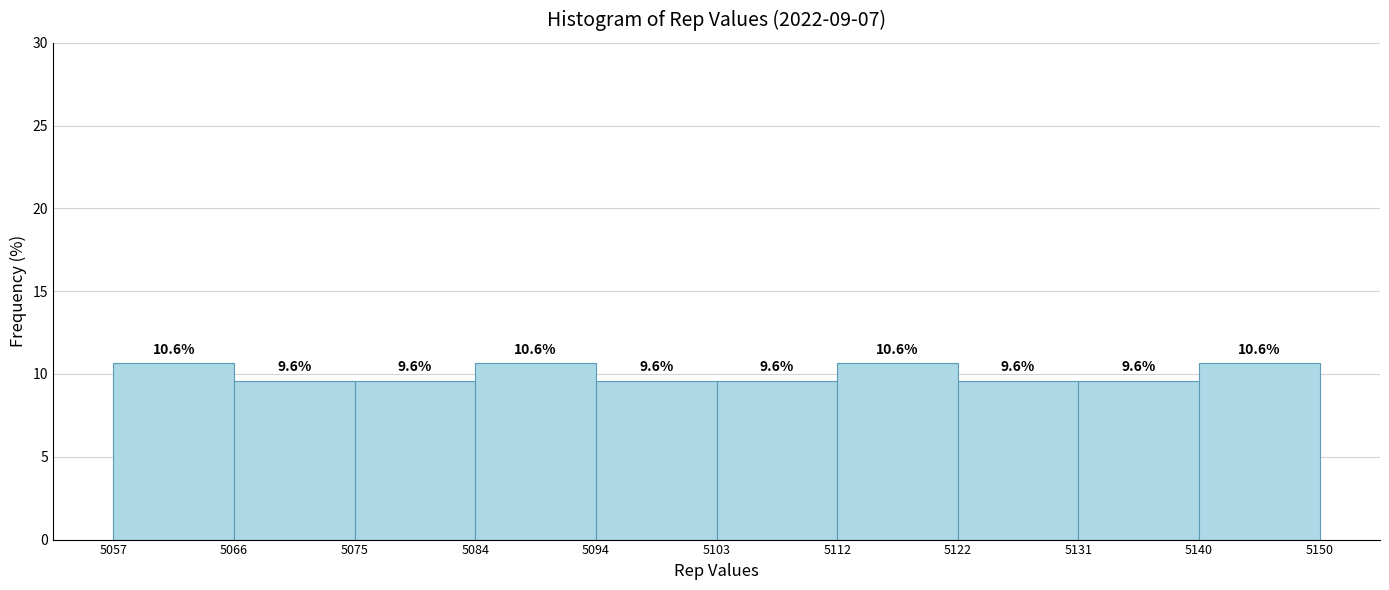

Reading left to right, list every bar in this chart as the range it spans on the x-axis followed by its height.

5057 to 5066: 10.6
5066 to 5075: 9.6
5075 to 5084: 9.6
5084 to 5094: 10.6
5094 to 5103: 9.6
5103 to 5112: 9.6
5112 to 5122: 10.6
5122 to 5131: 9.6
5131 to 5140: 9.6
5140 to 5150: 10.6